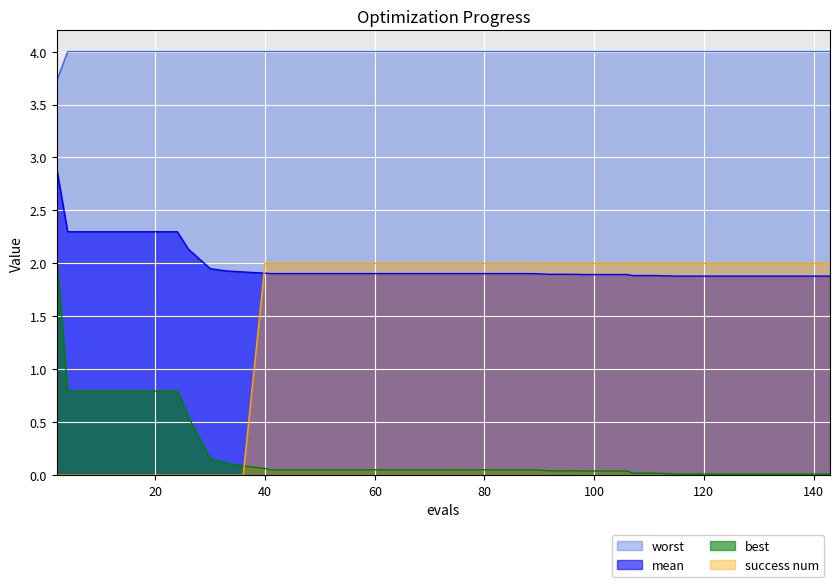

How many lines are shown in the chart?

4